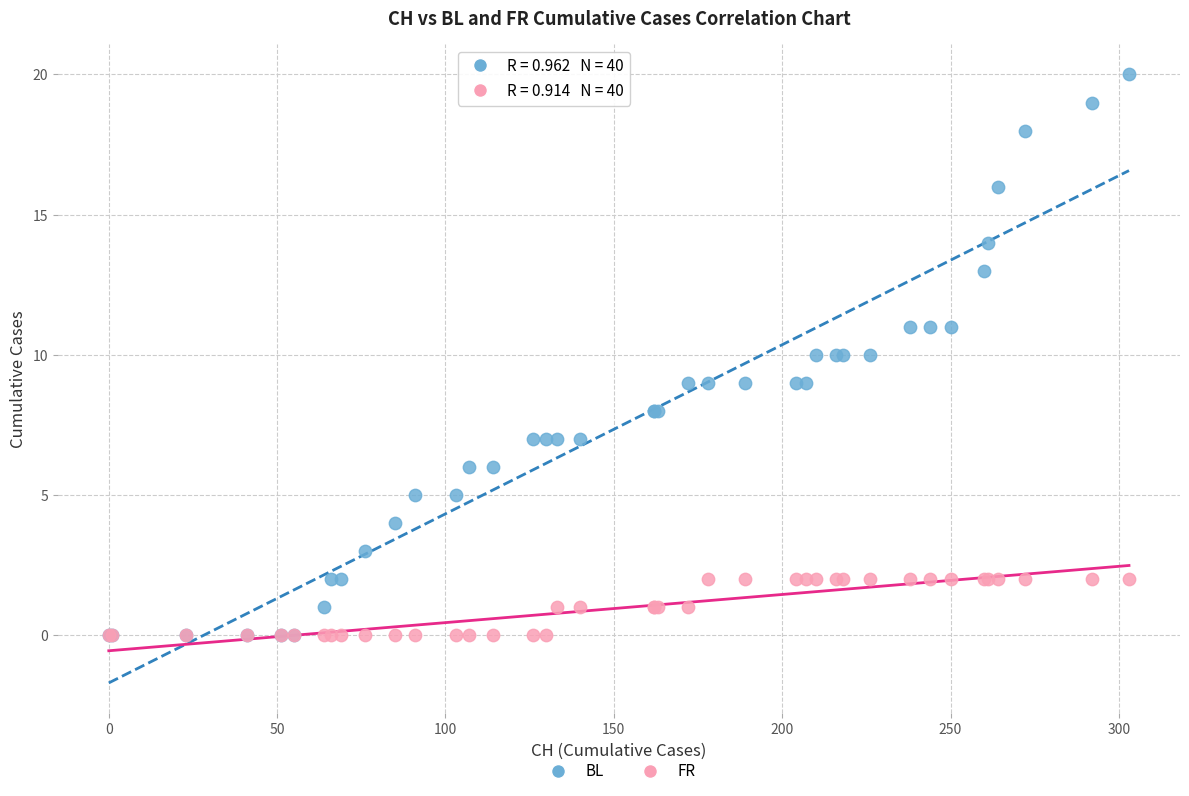

What are all the series names shown in the legend?

BL, FR